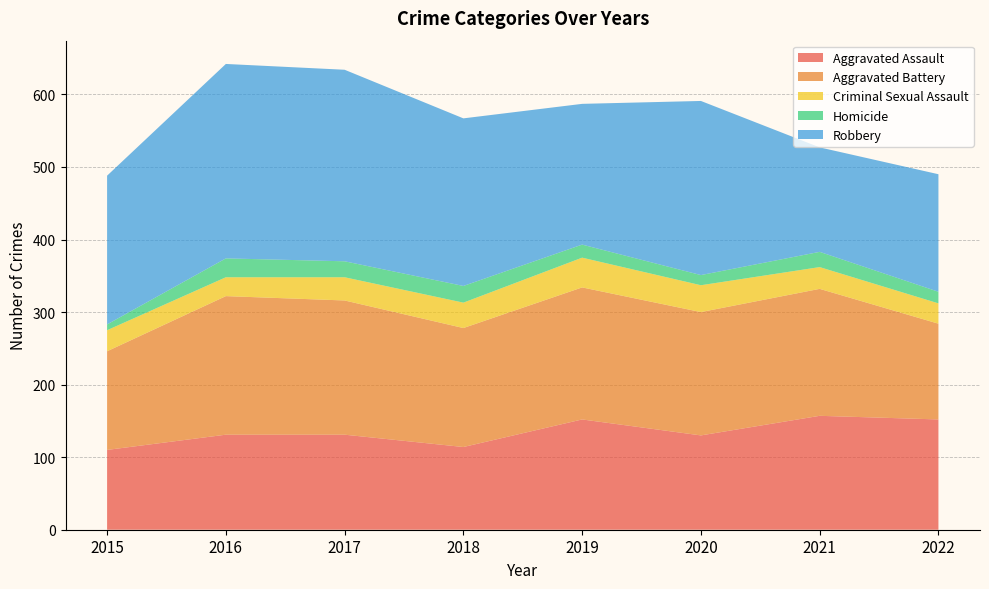

Reading right to left, list all the values displayed in this chart.

Aggravated Assault: 2022=152	2021=157	2020=130	2019=152	2018=114	2017=131	2016=131	2015=110
Aggravated Battery: 2022=132	2021=175	2020=170	2019=182	2018=164	2017=185	2016=191	2015=136
Criminal Sexual Assault: 2022=28	2021=30	2020=37	2019=41	2018=35	2017=32	2016=26	2015=29
Homicide: 2022=16	2021=21	2020=14	2019=18	2018=23	2017=22	2016=26	2015=8
Robbery: 2022=162	2021=144	2020=240	2019=194	2018=231	2017=264	2016=268	2015=205